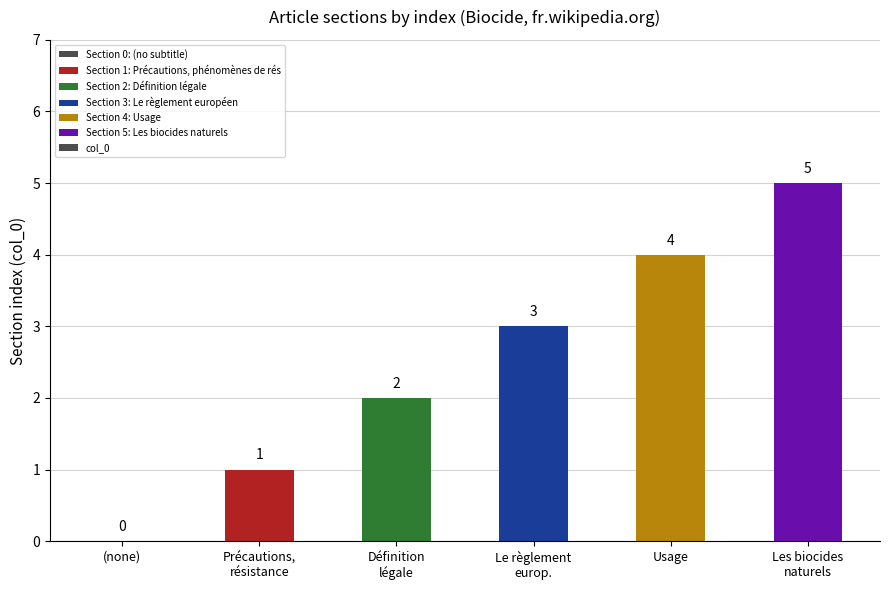

What is the sum of all values?

15